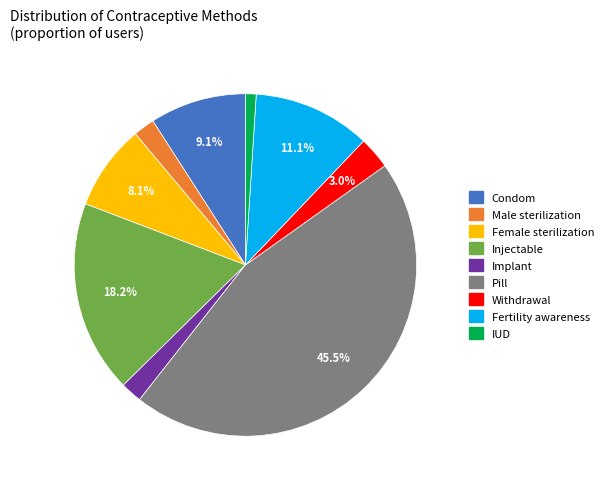

To the nearest percent, what is the difference between the largest and smallest slice percentages?

44%